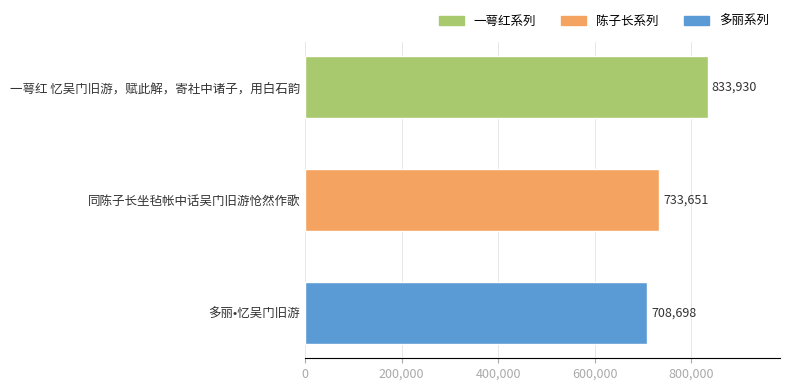

What is the label of the 2nd bar from the bottom?

同陈子长坐毡帐中话吴门旧游怆然作歌